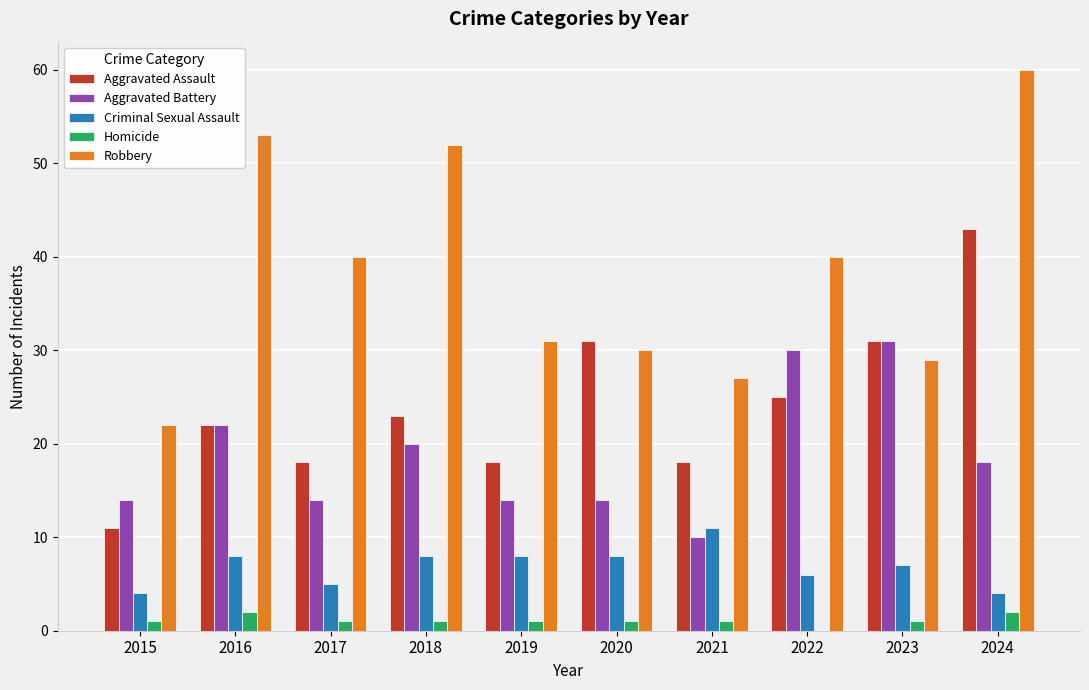

At which category is the sum across all series the highest?

2024